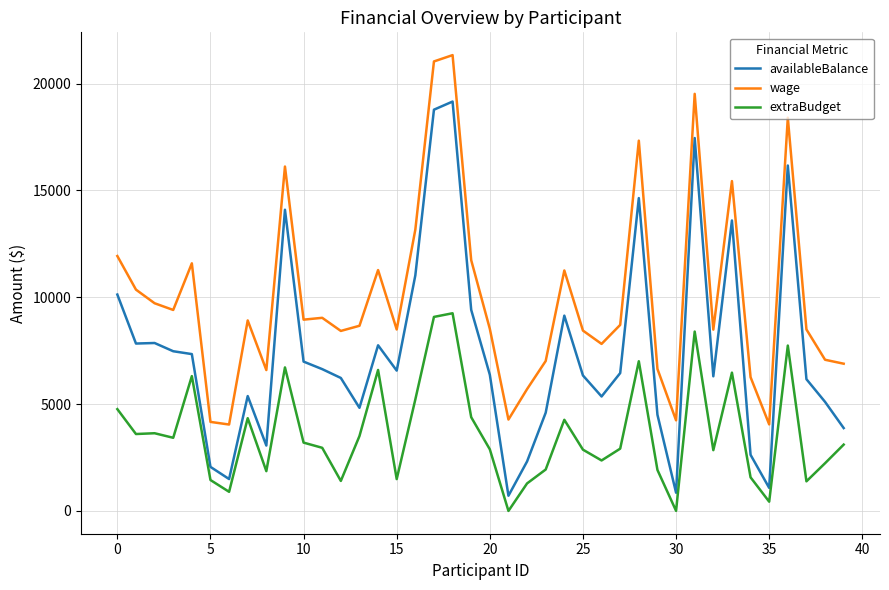

List the series in order of their peak value, highest first.

wage, availableBalance, extraBudget